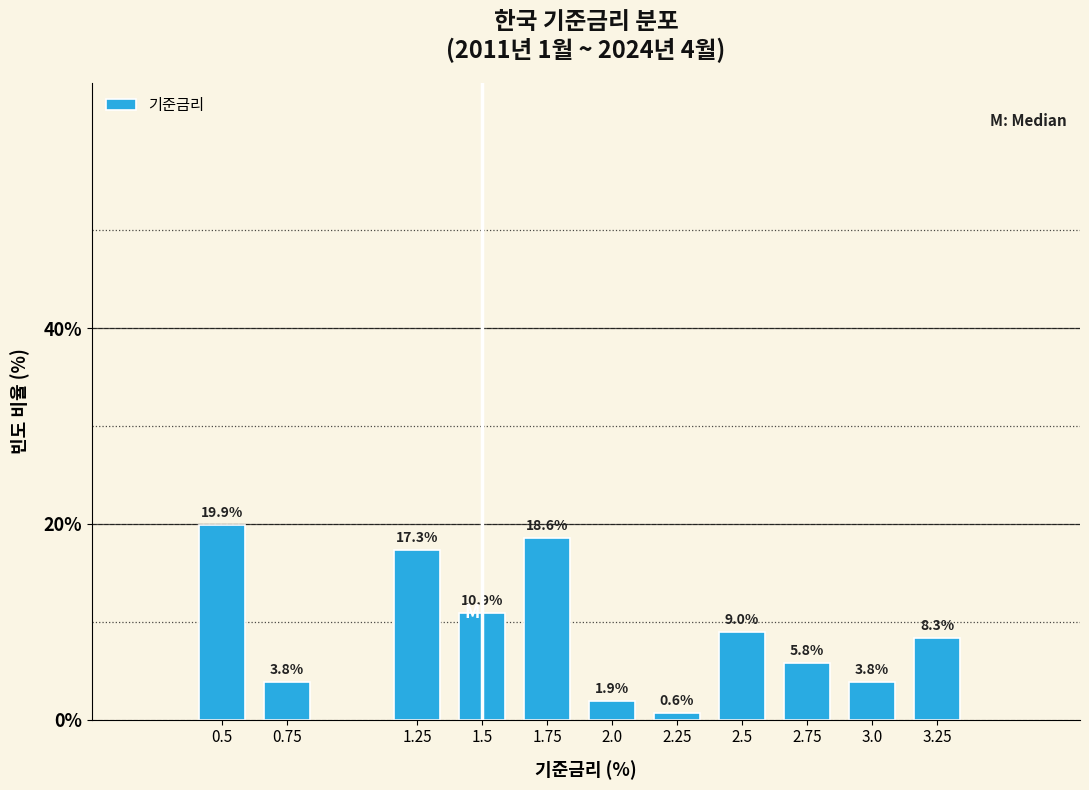

Reading left to right, what are all the values shown in this chart?

0.5=19.9	0.75=3.8	1.25=17.3	1.5=10.9	1.75=18.6	2.0=1.9	2.25=0.6	2.5=9.0	2.75=5.8	3.0=3.8	3.25=8.3